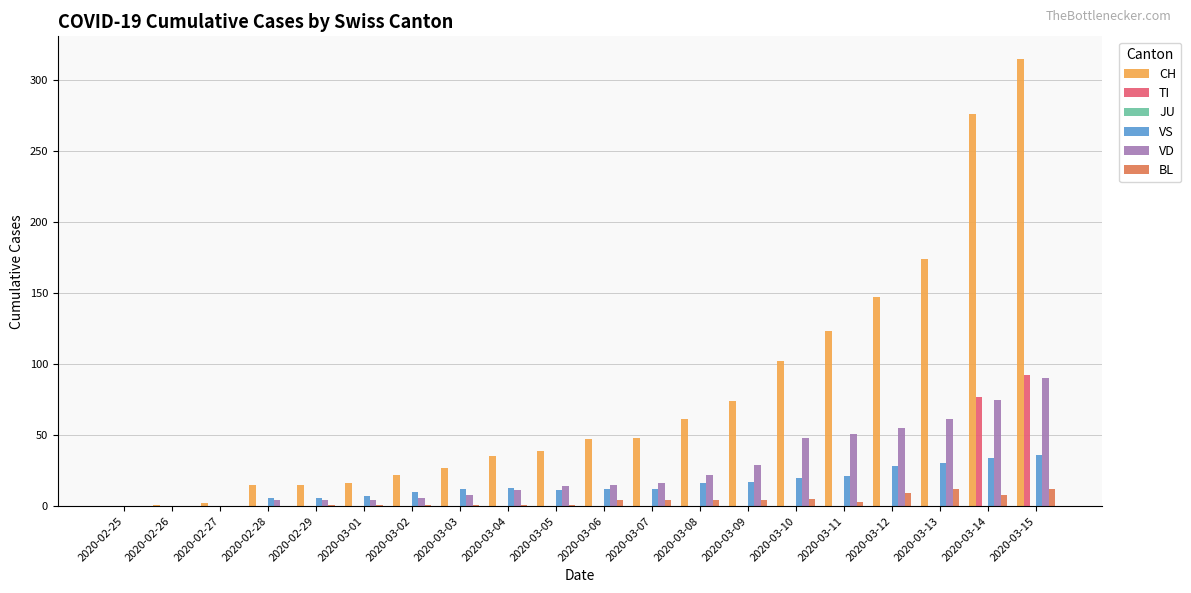

Between 2020-02-27 and 2020-03-12, which series saw the biggest shift?

CH